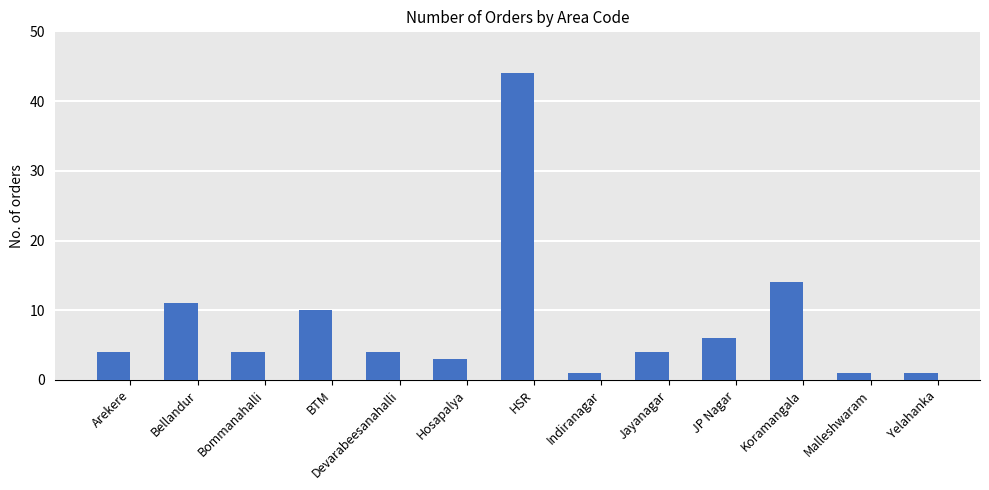

How many categories are shown in the chart?

13